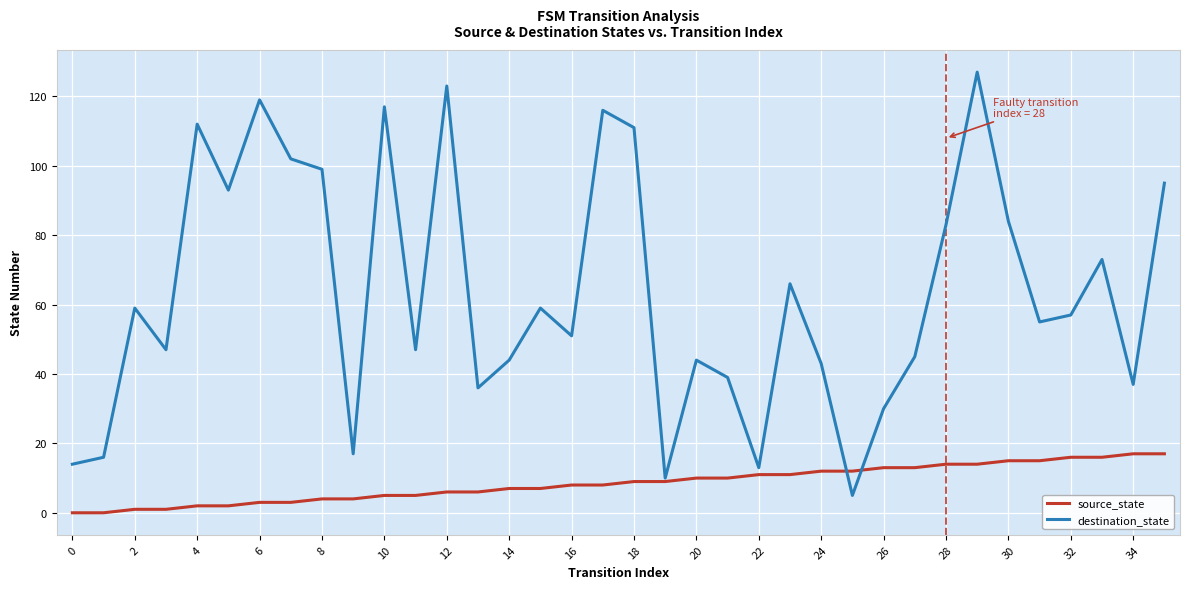

What is the lowest value of the destination_state series?

5